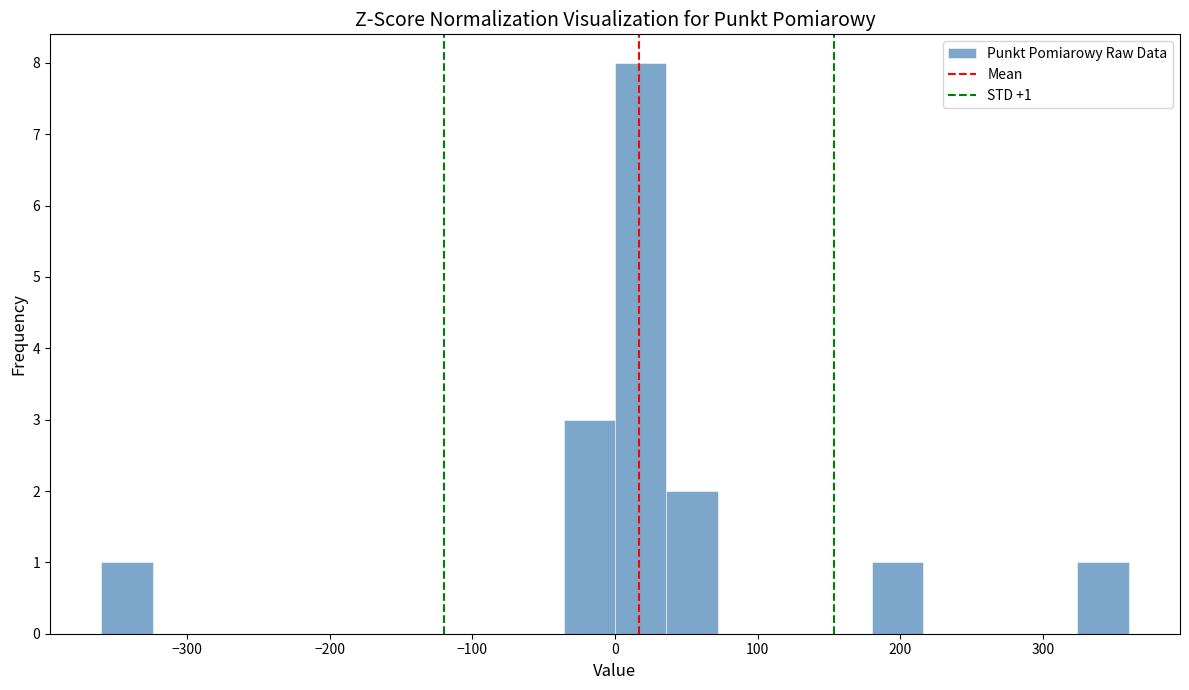

Around what value on the x-axis is the tallest bar? Give the approximate position of its centre, as read against the axis.

20